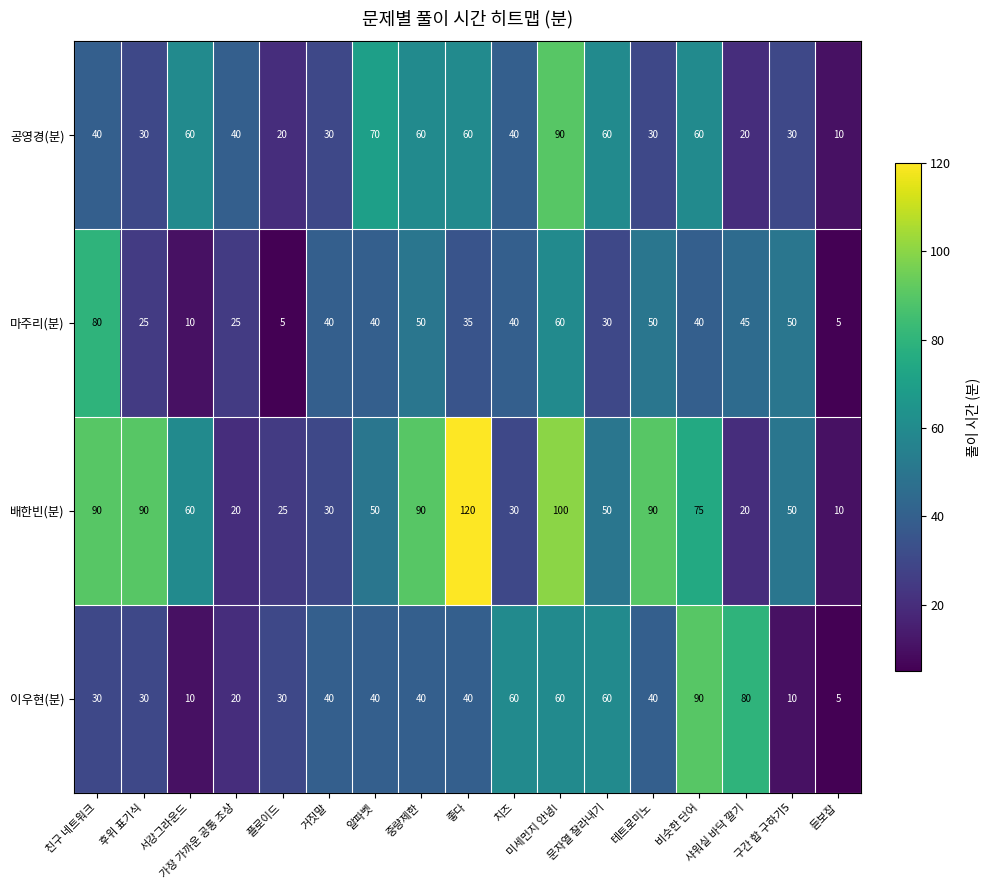

What is the difference between the maximum and second lowest values in the 마주리(분) series?

75